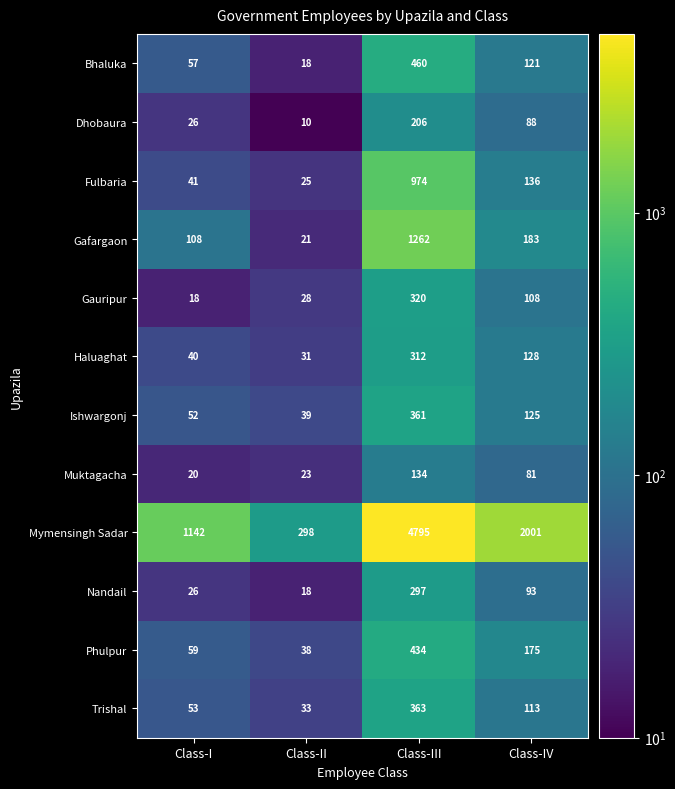

Which series changed the most between Class-I and Class-II?

Mymensingh Sadar